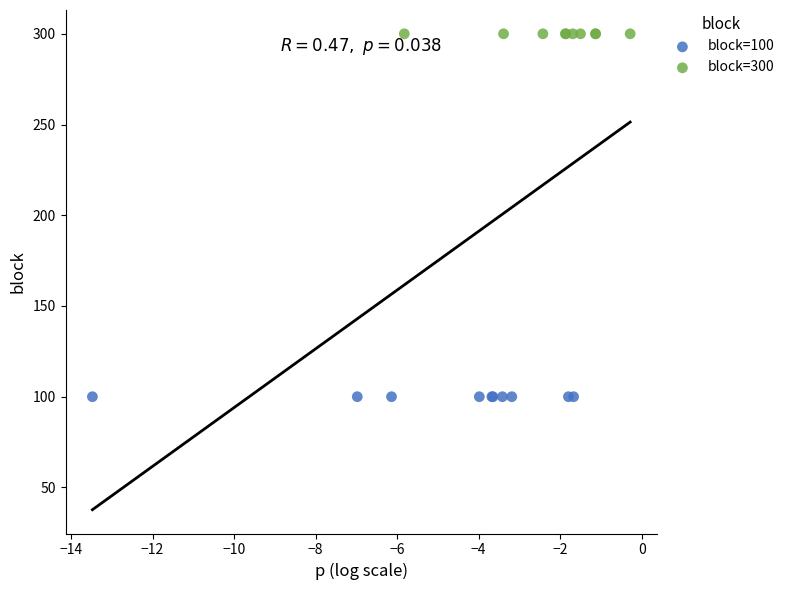

Which series contains the highest Y value?

block=300